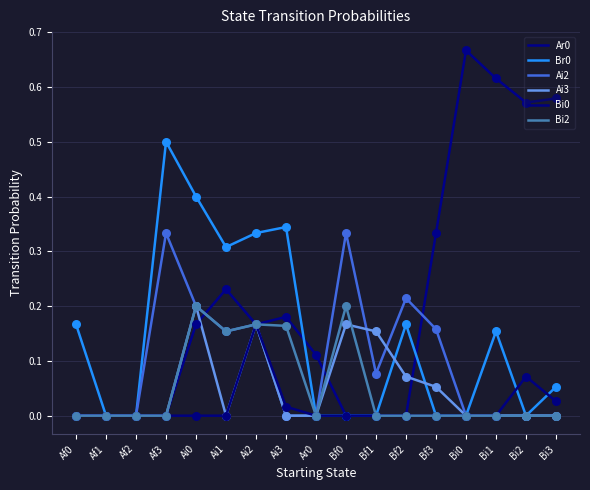

At how many categories does at least one series exceed 0?

15